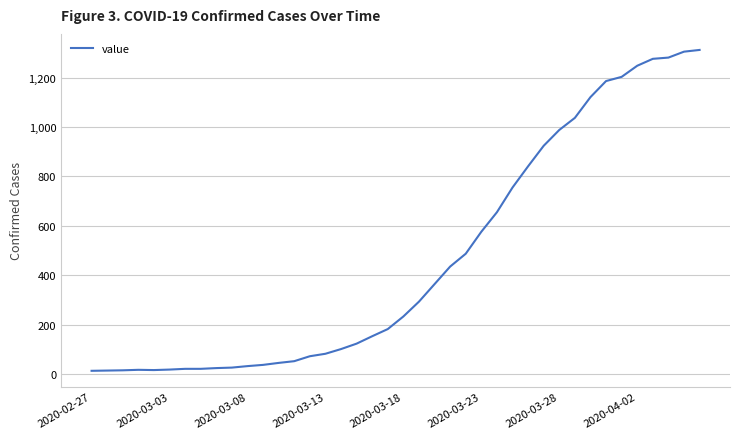

What is the greatest value displayed?

1312